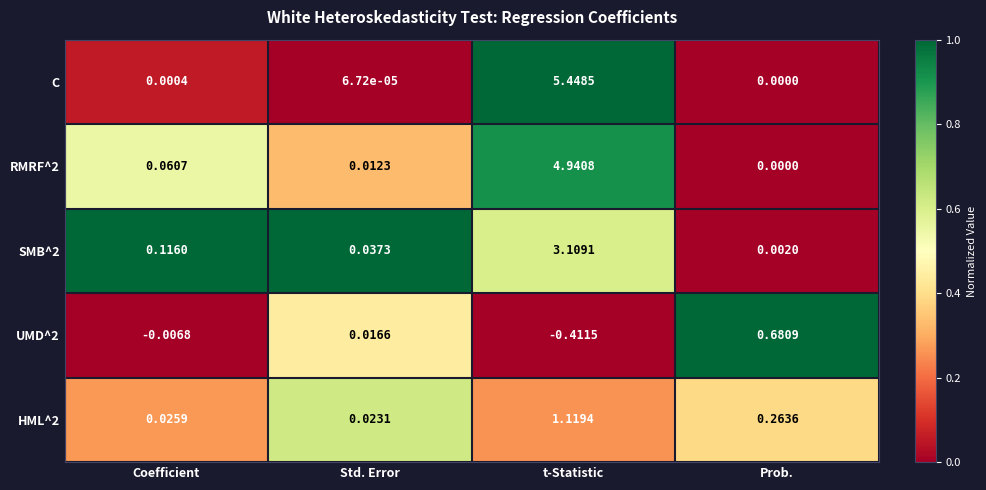

Rank the series by their maximum value, from lowest to highest.

UMD^2, HML^2, SMB^2, RMRF^2, C